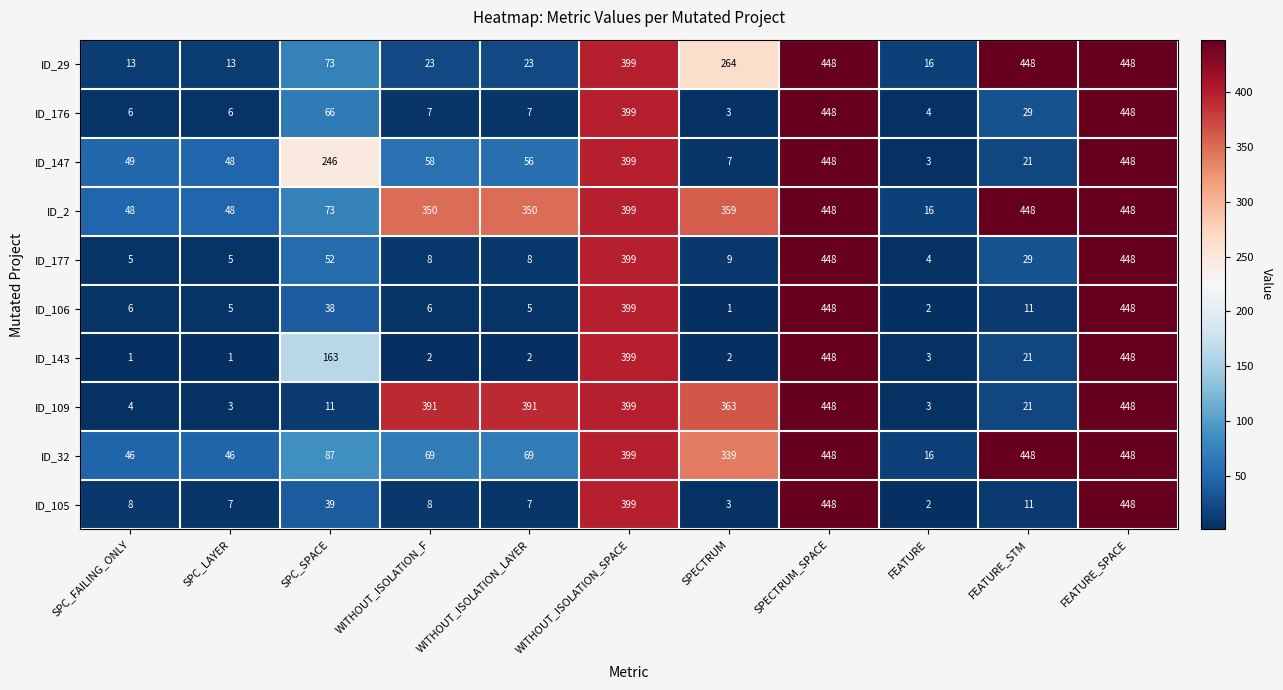

What is the difference between the ID_143 values at FEATURE_SPACE and FEATURE_STM?

427